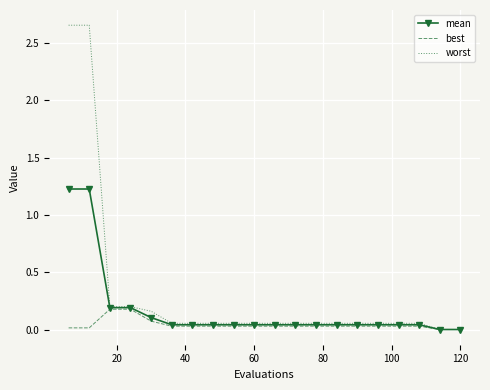

List the series in order of their overall mean, lowest first.

best, mean, worst